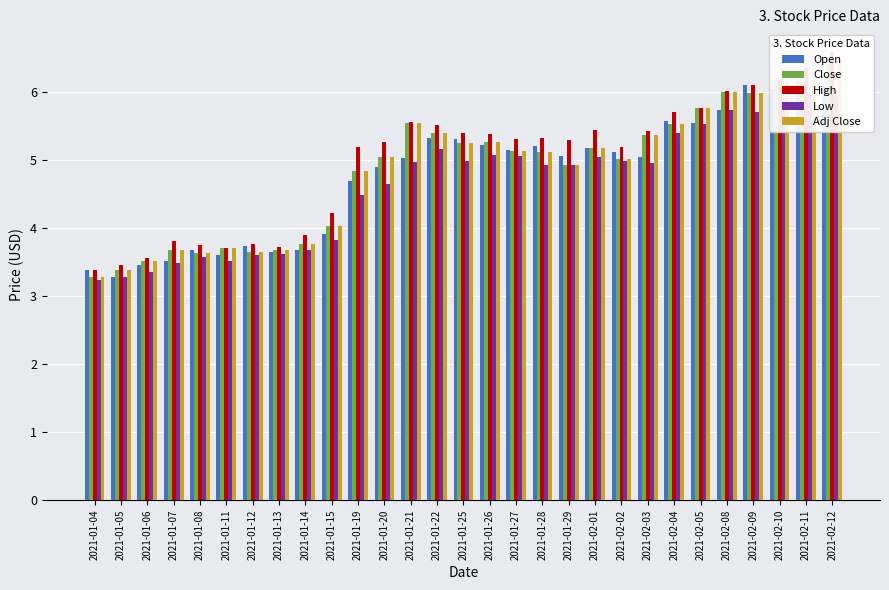

The Adj Close series shows 2.6 at 2021-02-01. True or false?

False